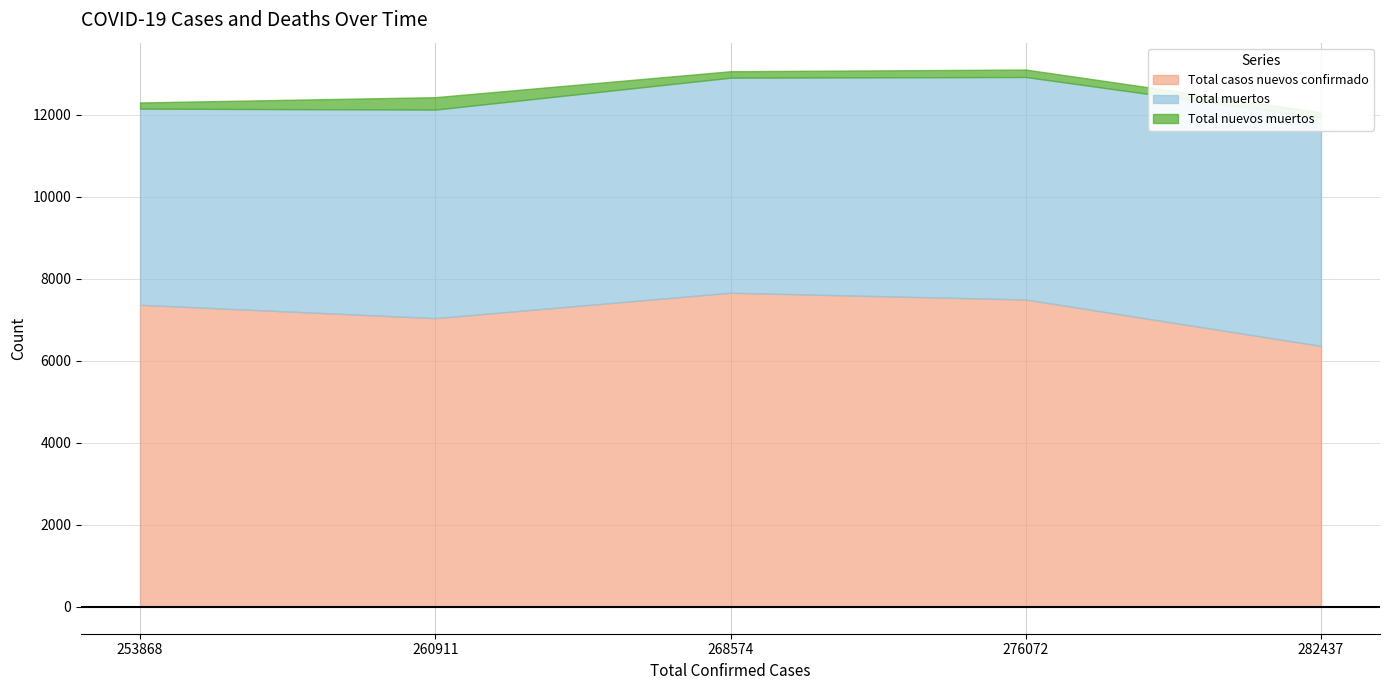

Reading left to right, transcribe all the data shown in this chart.

Total casos nuevos confirmado: 253868=7369	260911=7043	268574=7663	276072=7498	282437=6365
Total muertos: 253868=4785	260911=5088	268574=5246	276072=5428	282437=5565
Total nuevos muertos: 253868=151	260911=303	268574=158	276072=182	282437=137